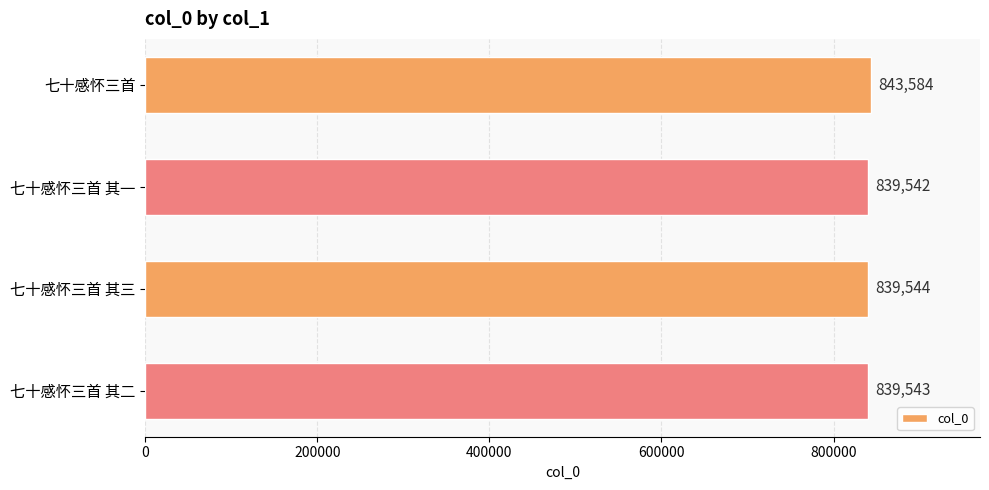

How many bars are there in total?

4